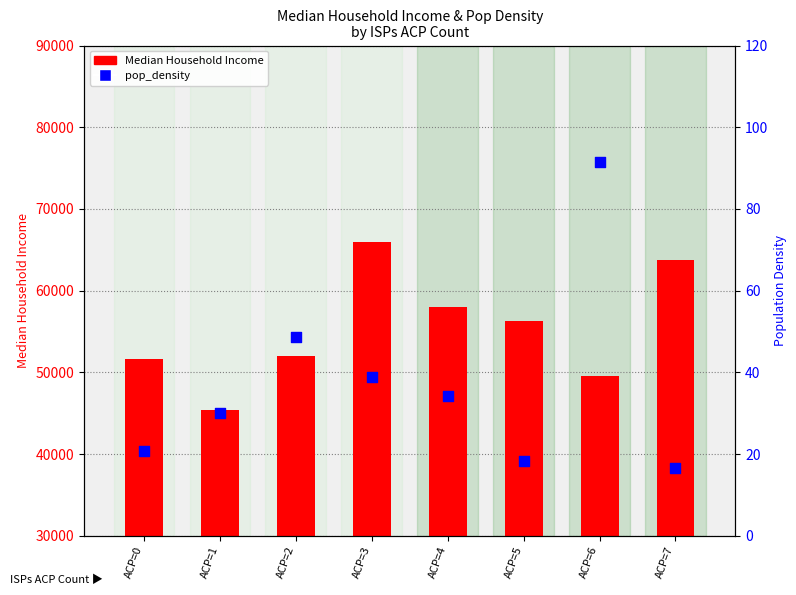

Which series reaches the maximum Y coordinate?

Median Household Income